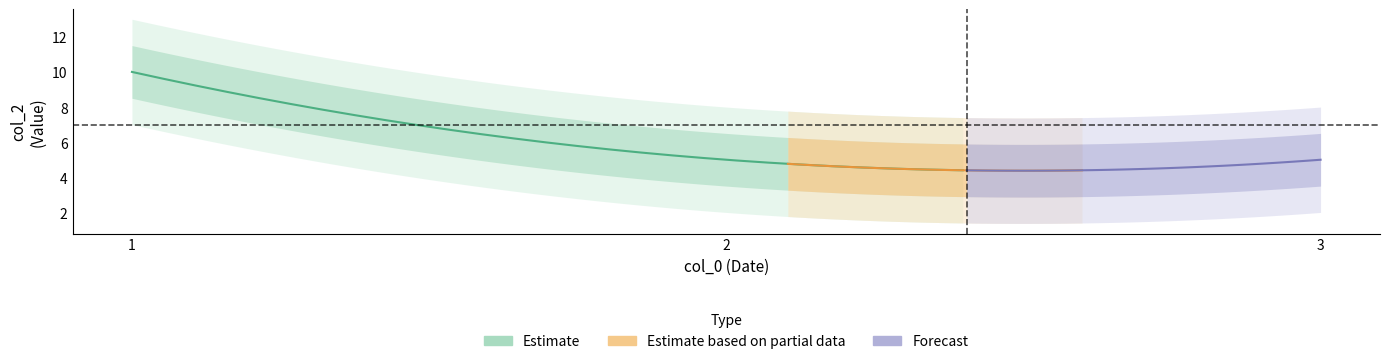

True or false: the data shows 5 at 2.

True